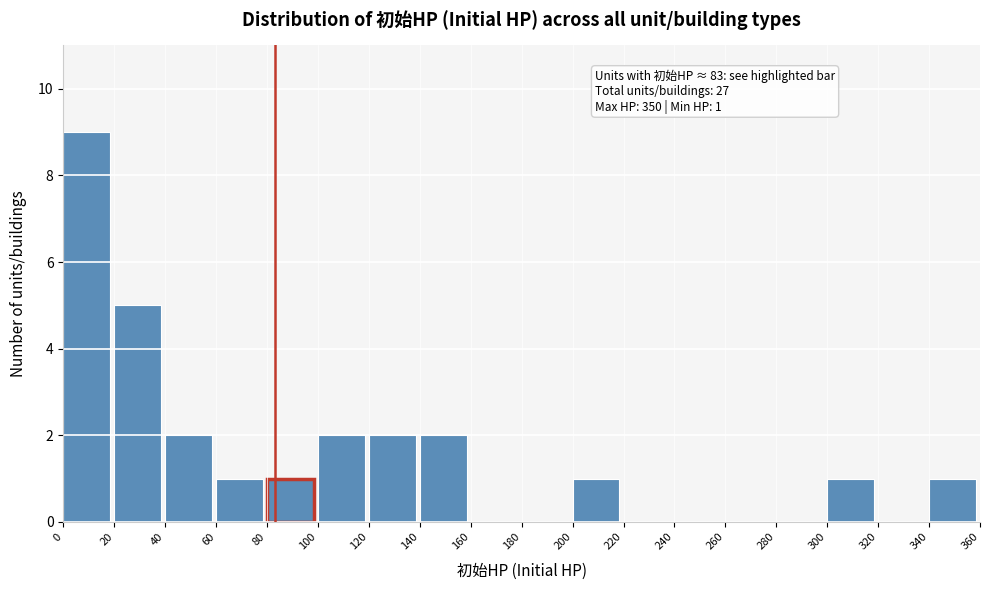

Over which range of the x-axis is the bar tallest?

0 to 20